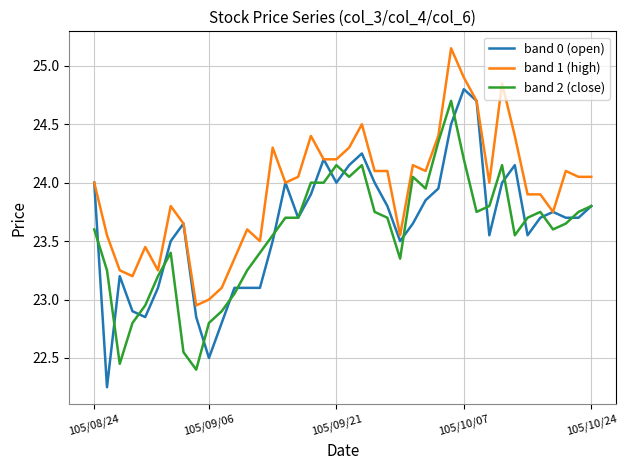

How many categories are shown in the chart?

40